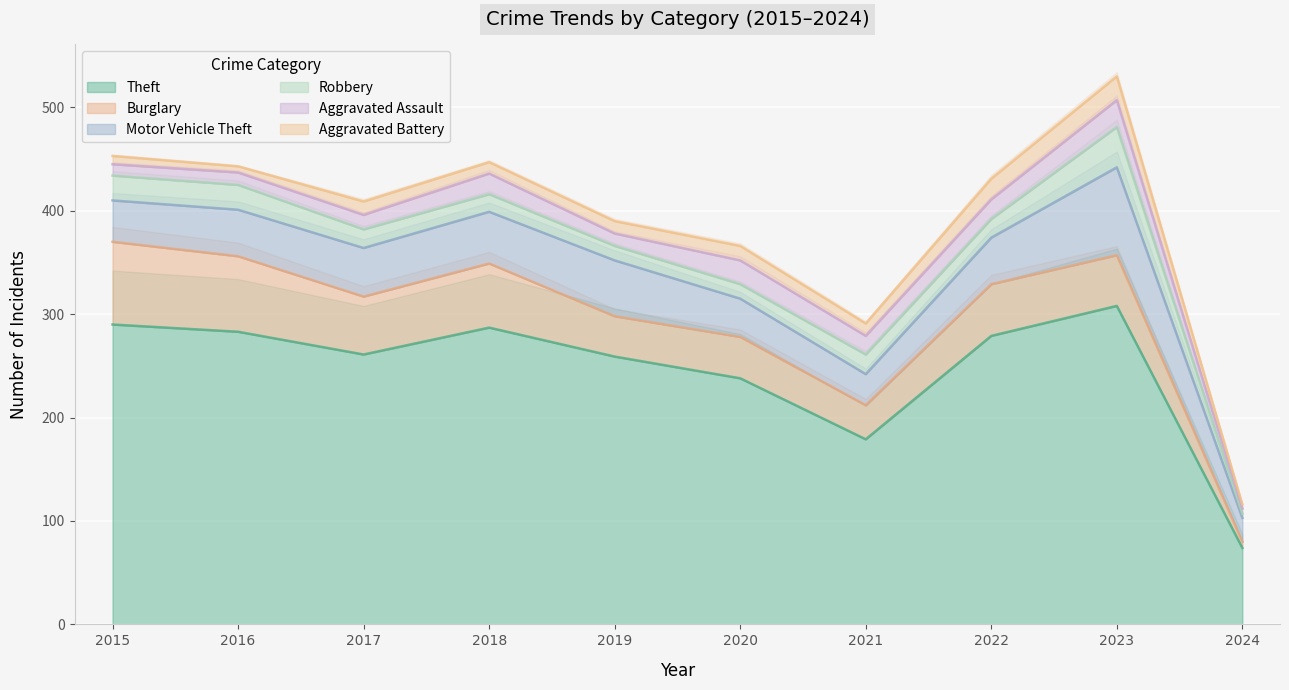

True or false: Aggravated Assault and Motor Vehicle Theft cross at least once.

False